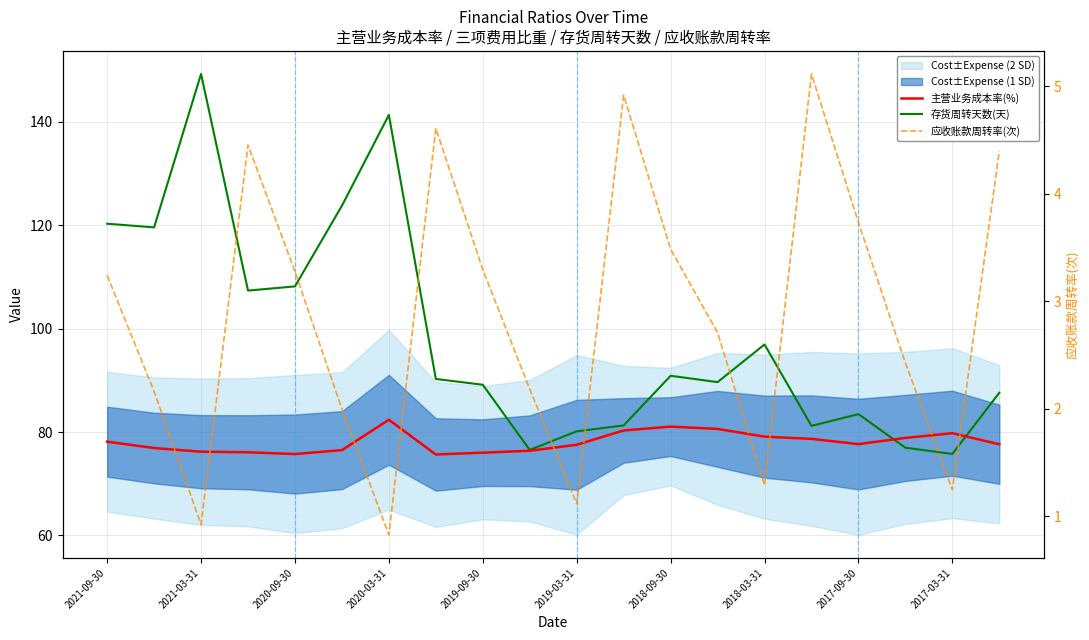

What is the value of the 主营业务成本率(%) point at the 5th from the left?

75.7